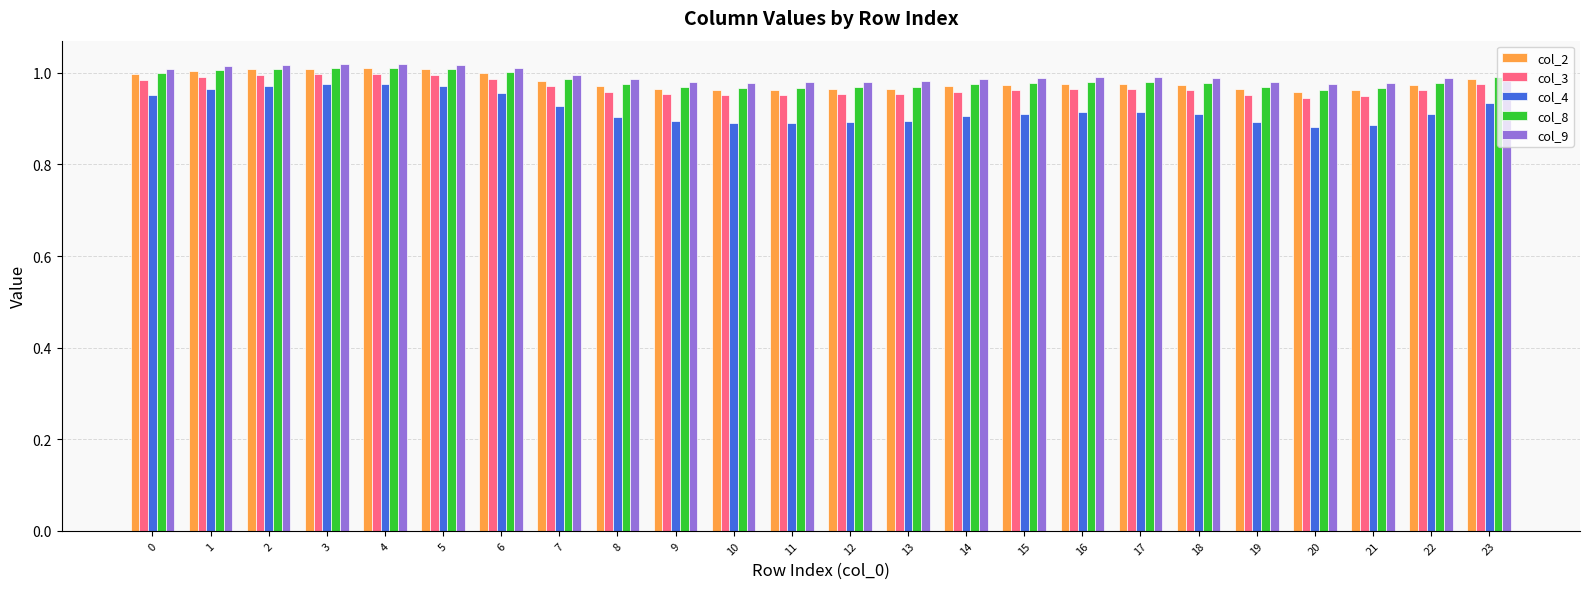

Is the value of col_9 at 23 greater than the value of col_4 at 8?

Yes